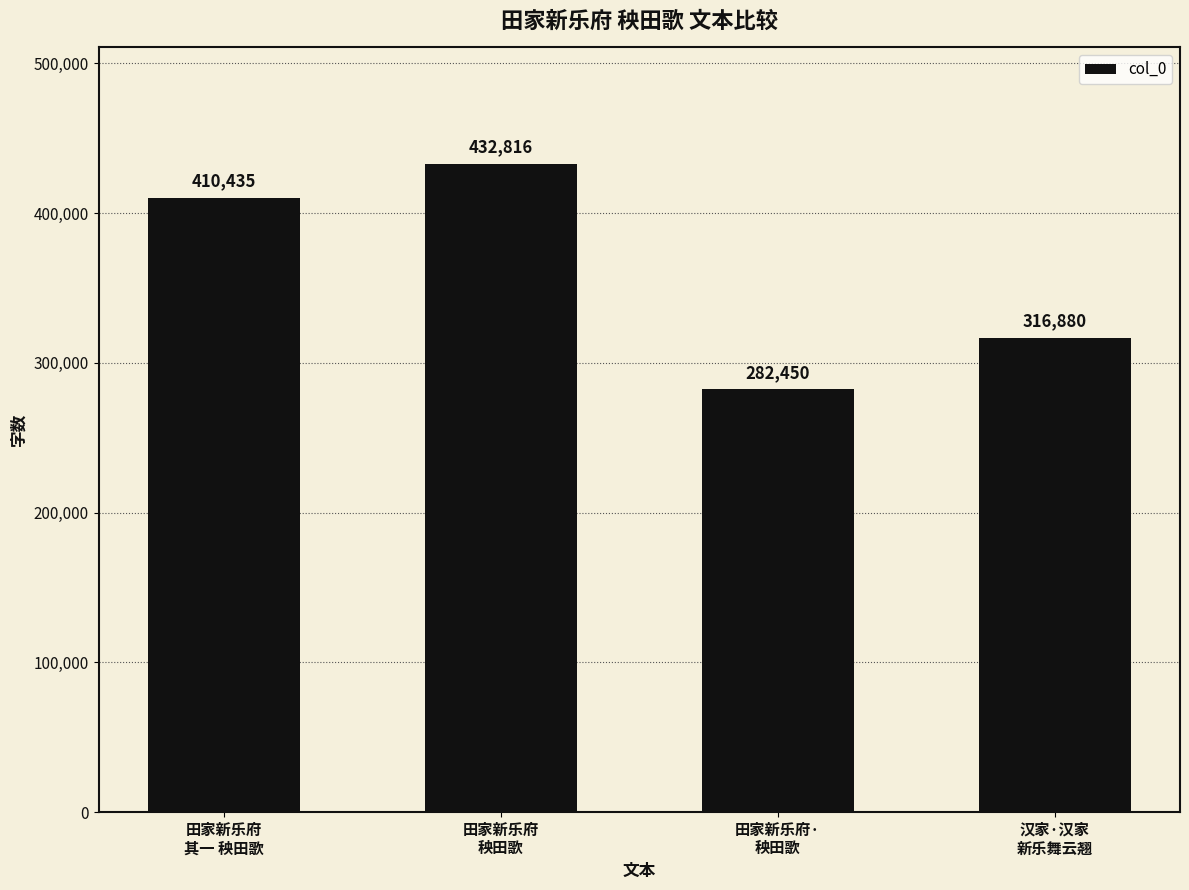

What is the greatest value displayed?

432816